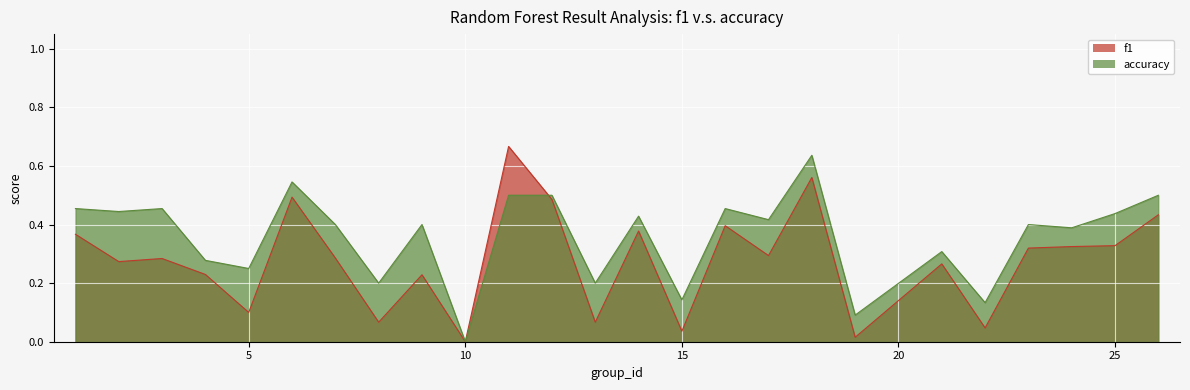

What is the difference between the second highest and second lowest values in the accuracy series?

0.5